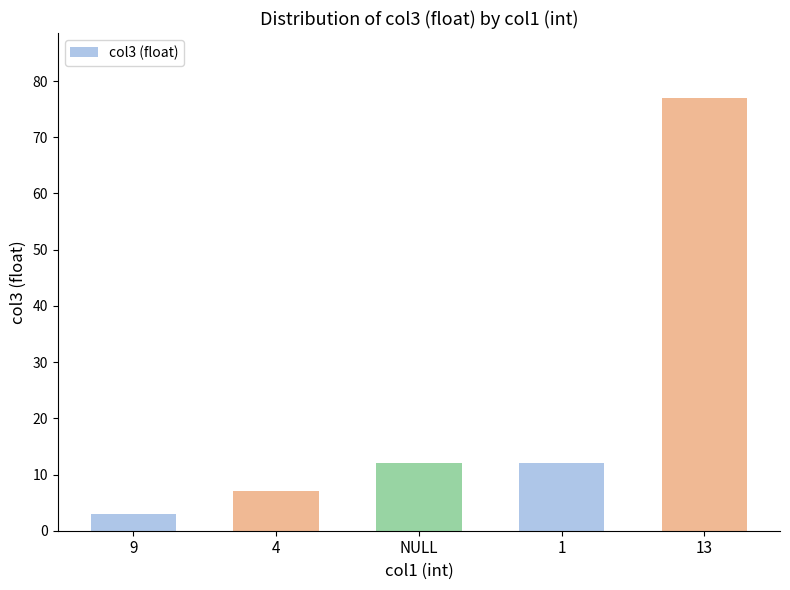

Between 9 and 13, which is larger?

13